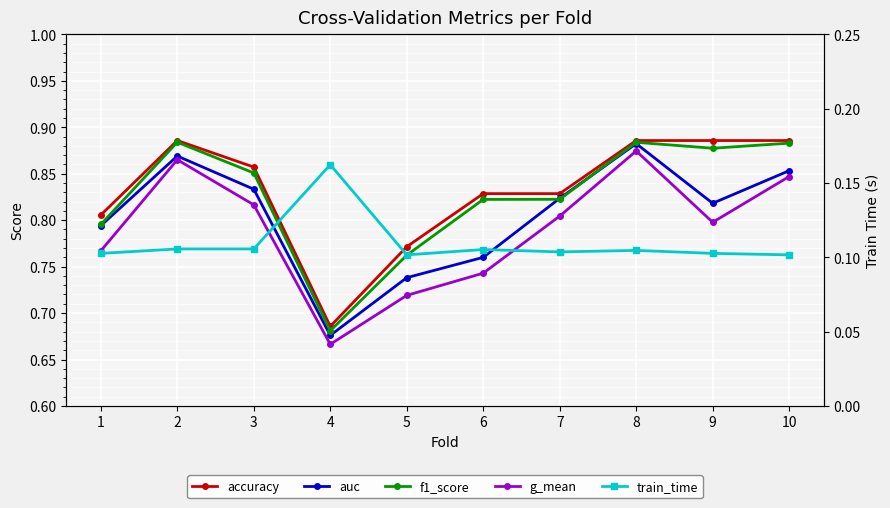

Is the value of f1_score at 10 greater than the value of train_time at 5?

Yes